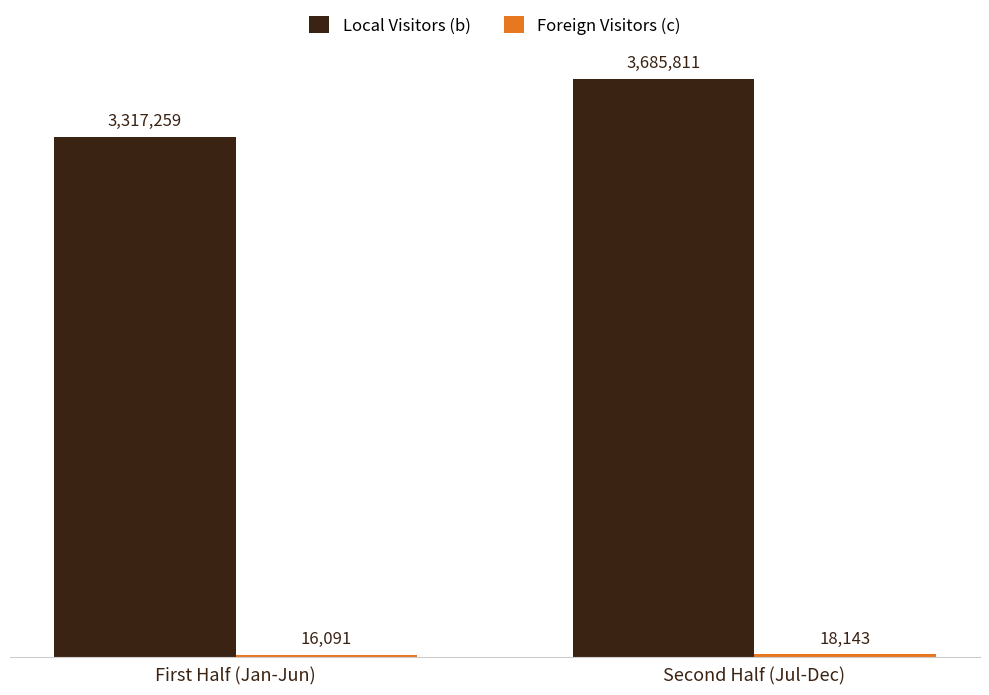

Which category has the lowest value across all series?

First Half (Jan-Jun)